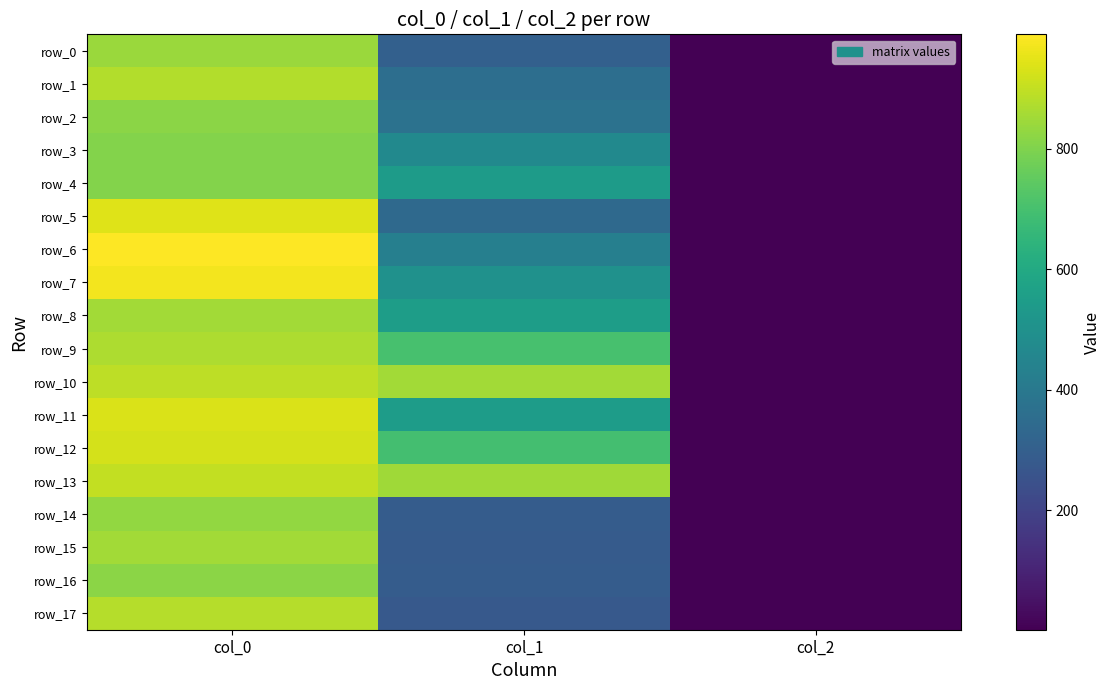

Count the row_6 values in the range 2 to 990.

3